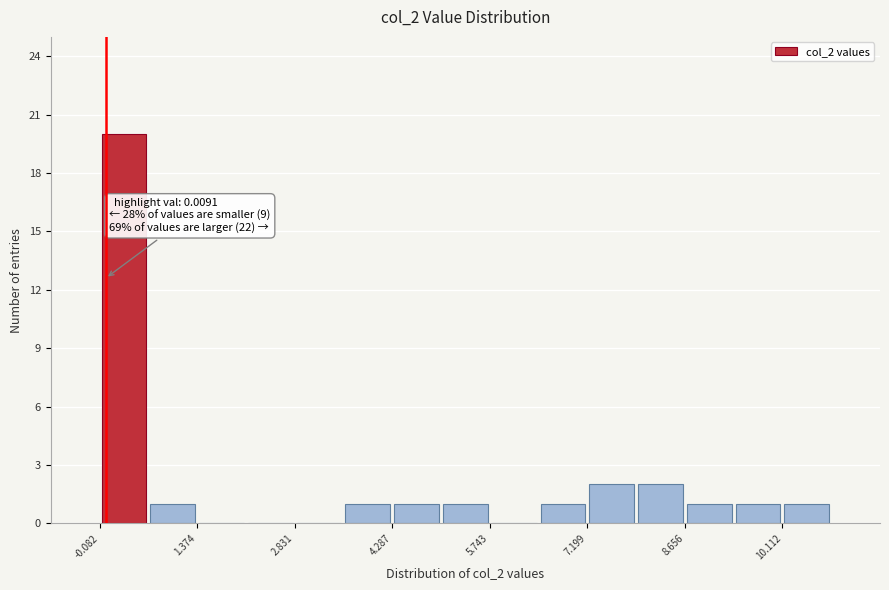

Around what value on the x-axis is the tallest bar? Give the approximate position of its centre, as read against the axis.

0.2